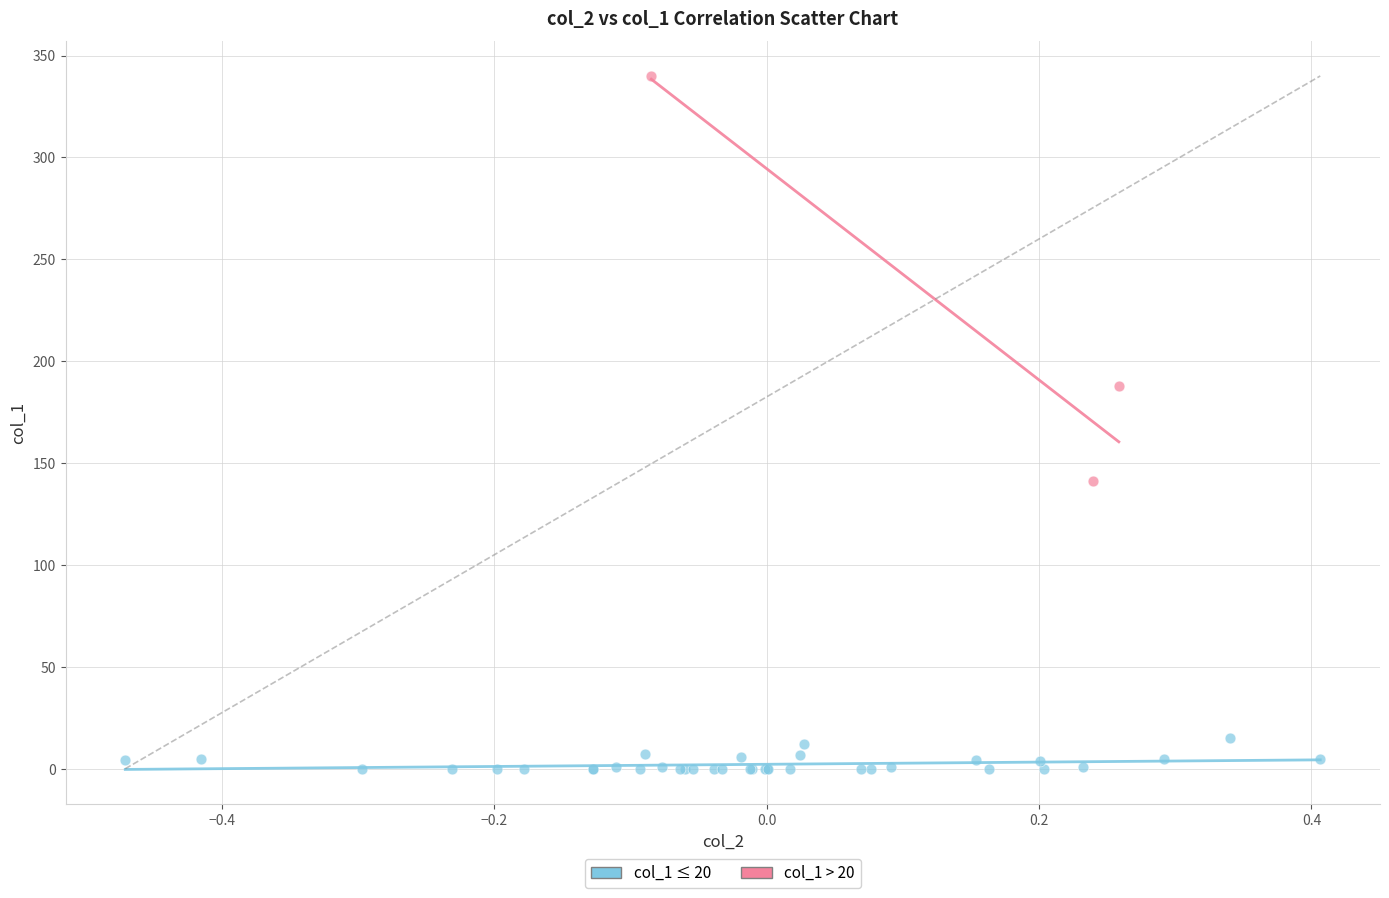

Which series reaches the maximum Y coordinate?

col_1 > 20